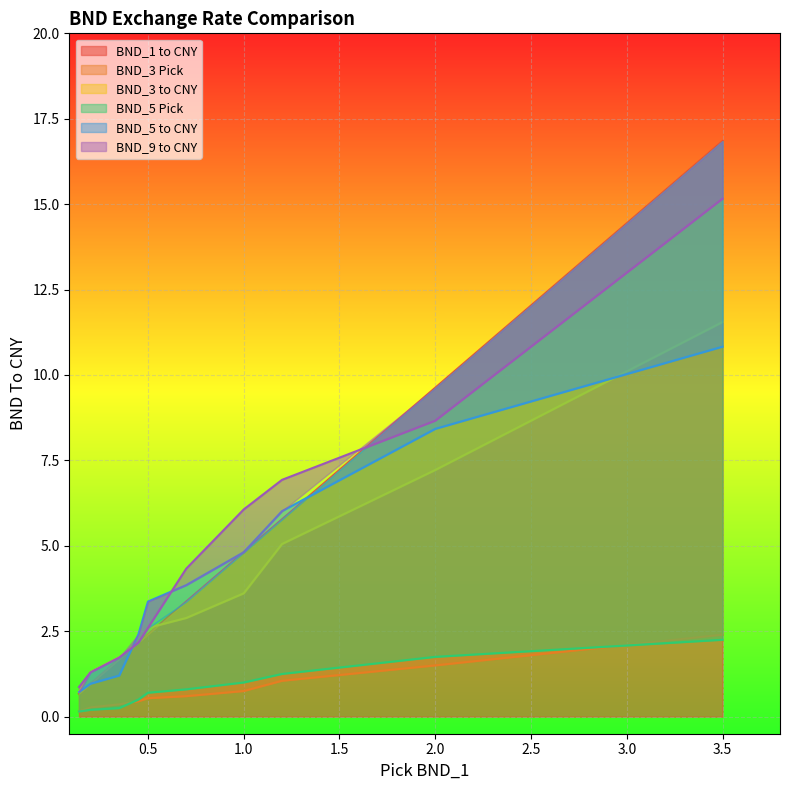

Where does the BND_9 to CNY series first go above 4?

0.7